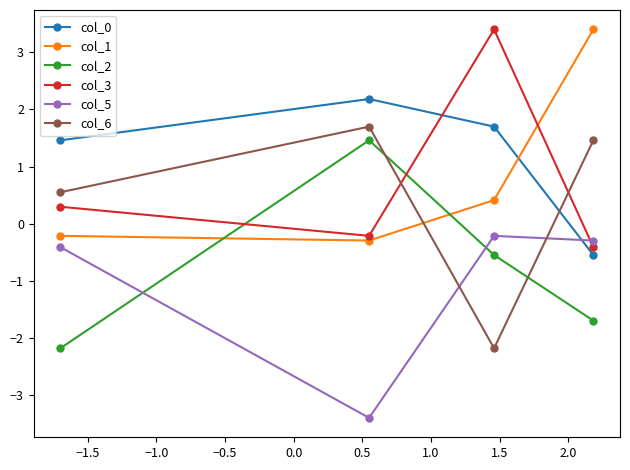

What is the value of the col_5 point at the 4th from the left?

-0.3